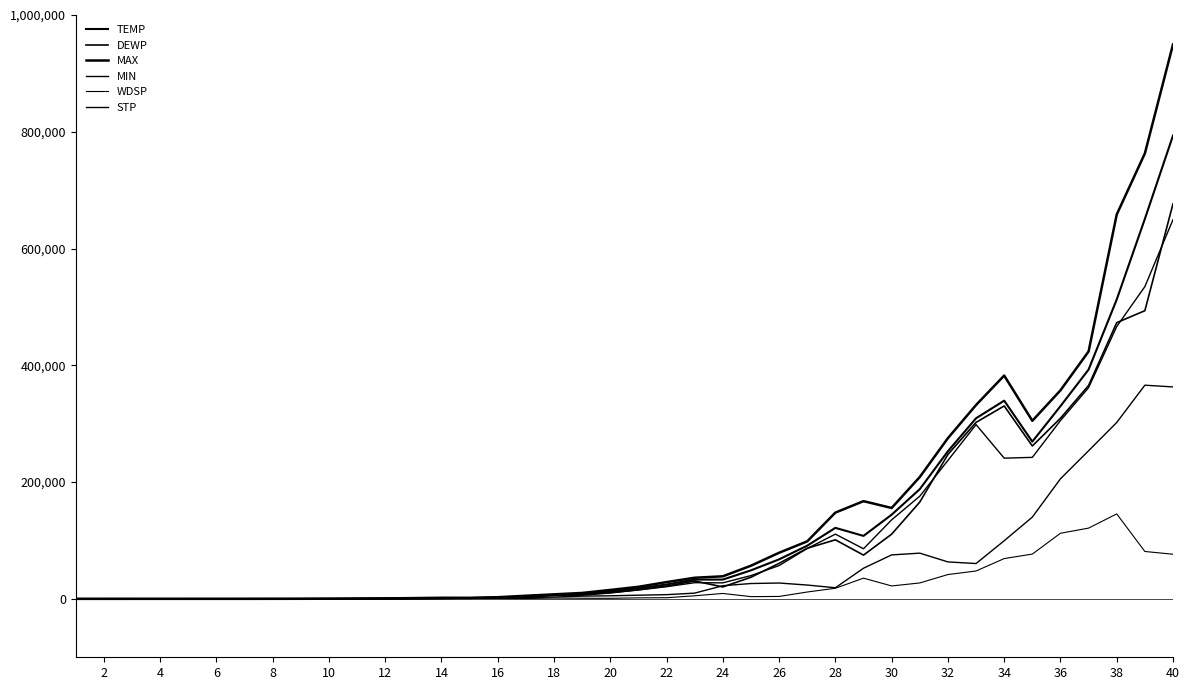

In MIN, how many points are higher than both neighbors (excluding endpoints)?

5